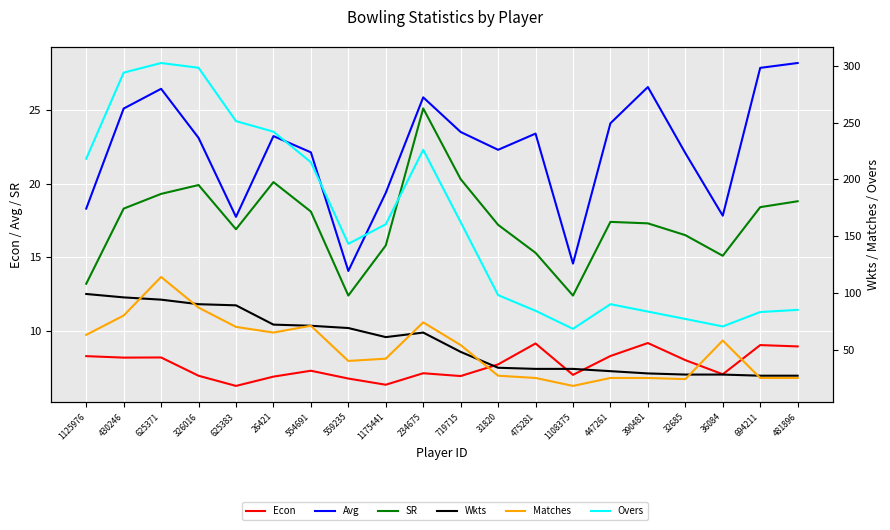

Where does the Wkts series first go above 61?

1125976